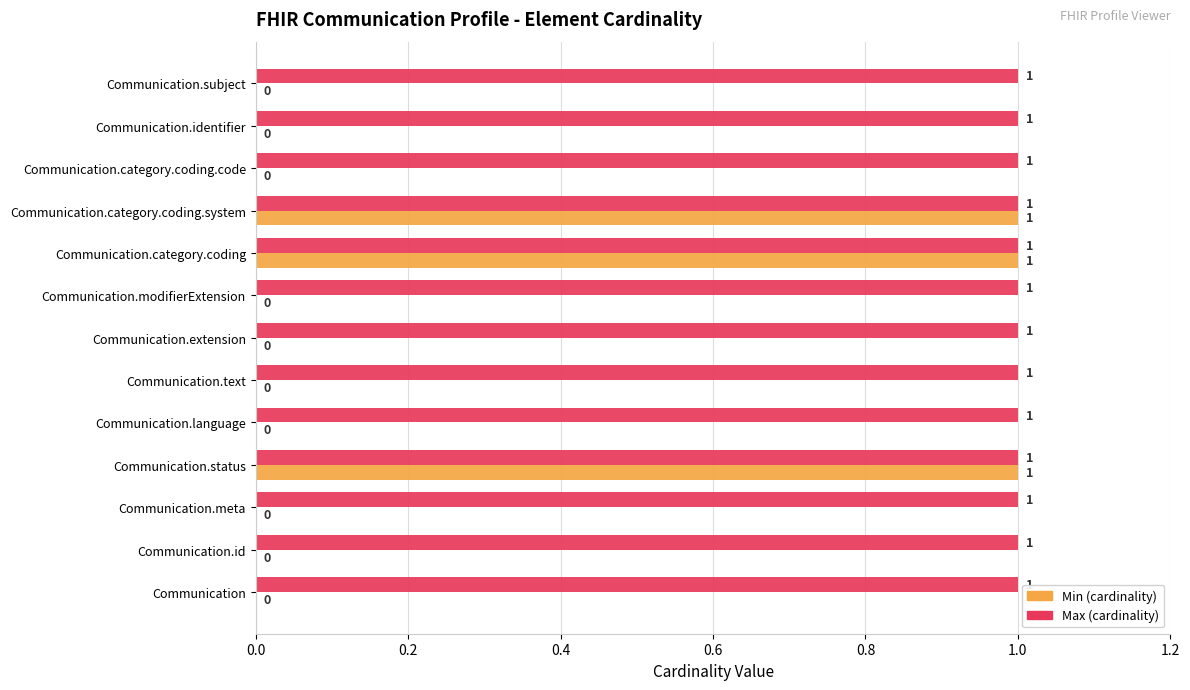

Count the number of categories in the chart.

13